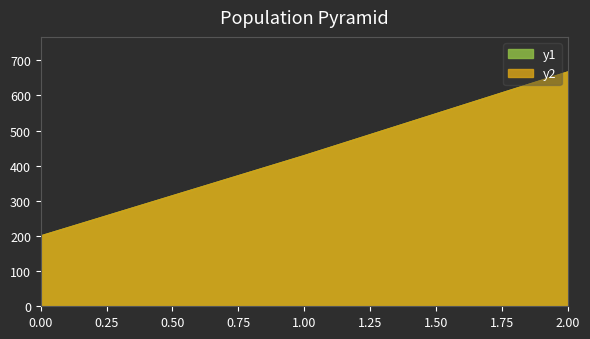

What is the sum of all y1 values?

1295.2